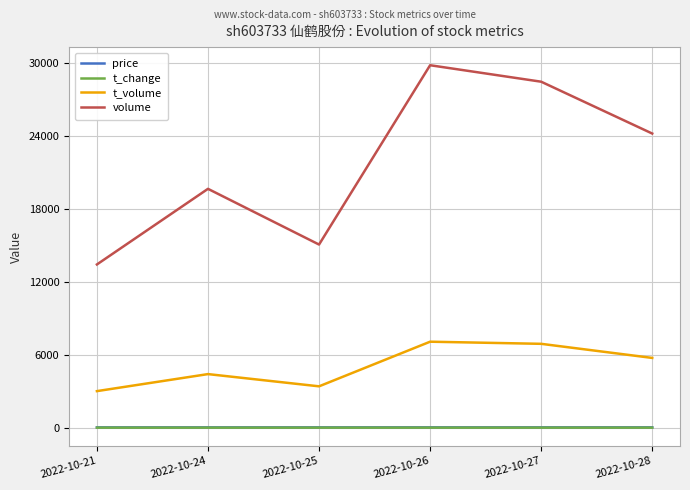

How many lines are shown in the chart?

4